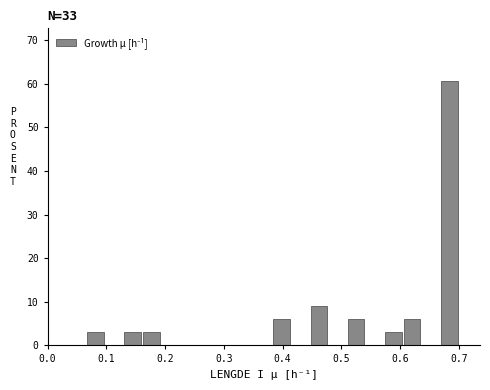

Around what value on the x-axis is the tallest bar? Give the approximate position of its centre, as read against the axis.

0.68